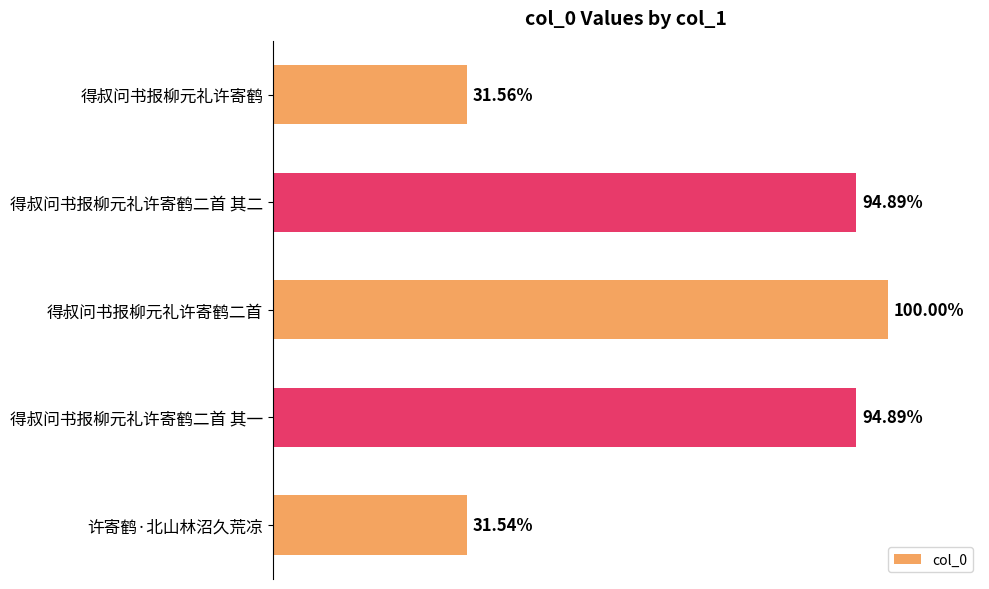

Are the bars horizontal?

Yes